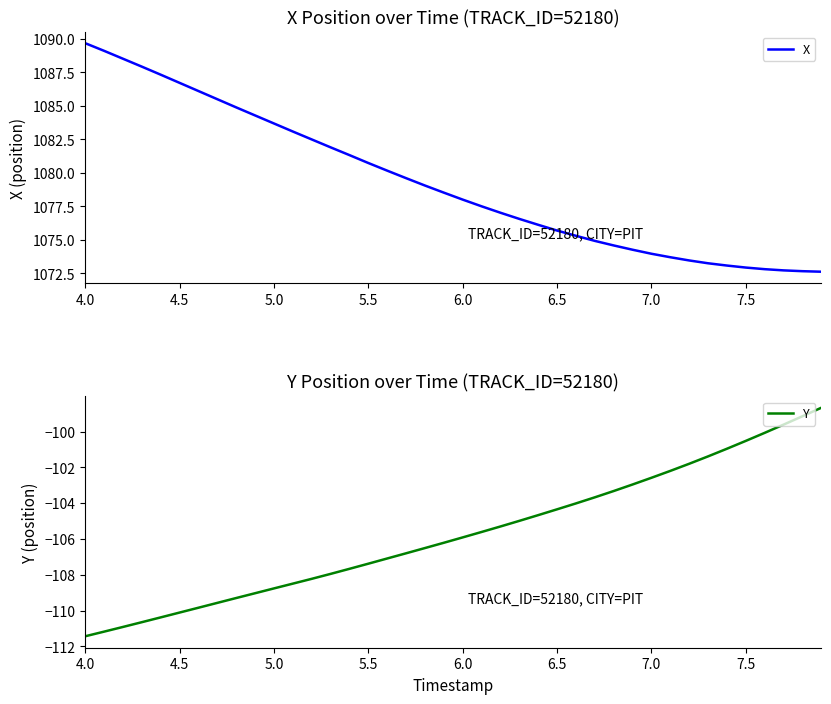

Reading left to right, what are all the values shown in this chart?

X: 1089.7	1089.1	1088.5	1087.9	1087.3	1086.7	1086.1	1085.5	1084.9	1084.3	1083.7	1083.1	1082.5	1081.9	1081.3	1080.7	1080.2	1079.6	1079.1	1078.5	1078.0	1077.5	1077.0	1076.6	1076.1	1075.7	1075.3	1074.9	1074.6	1074.3	1074.0	1073.7	1073.5	1073.3	1073.1	1072.9	1072.8	1072.7	1072.7	1072.6
Y: -111.4	-111.2	-110.9	-110.7	-110.4	-110.1	-109.8	-109.6	-109.3	-109.0	-108.8	-108.5	-108.2	-108.0	-107.7	-107.4	-107.1	-106.8	-106.5	-106.2	-105.9	-105.6	-105.3	-105.0	-104.7	-104.3	-104.0	-103.7	-103.3	-103.0	-102.6	-102.2	-101.8	-101.4	-101.0	-100.5	-100.1	-99.6	-99.1	-98.7